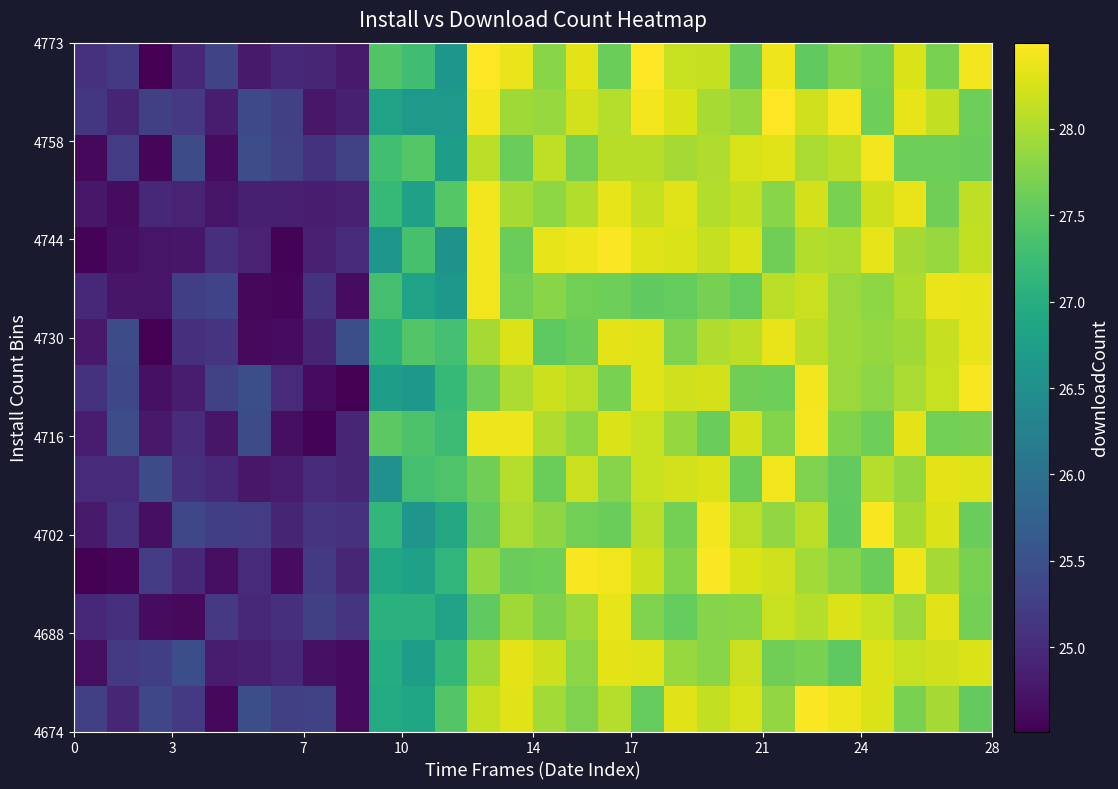

What is the minimum value shown in the chart?

24.5